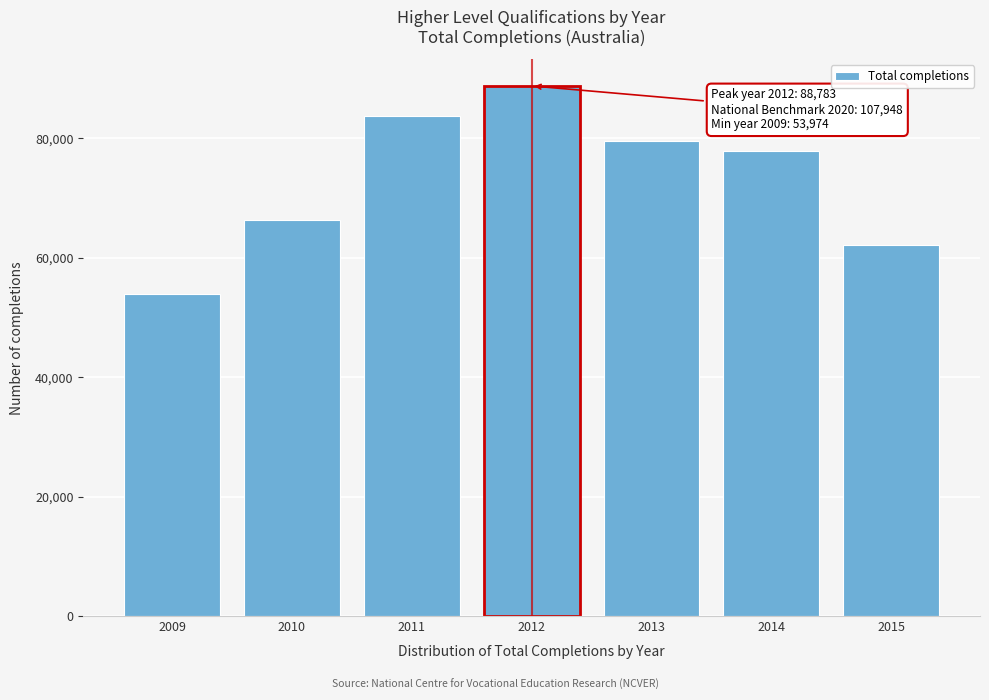

Reading left to right, extract all data points from this chart.

53974	66264	83704	88783	79508	77900	62100